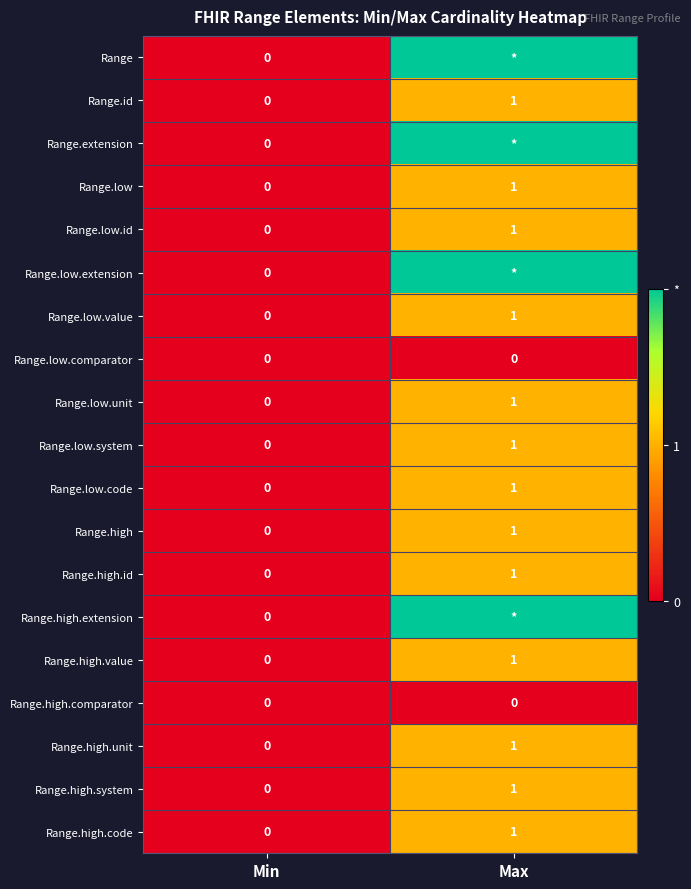

At which label does Range.low.code reach its minimum?

Min